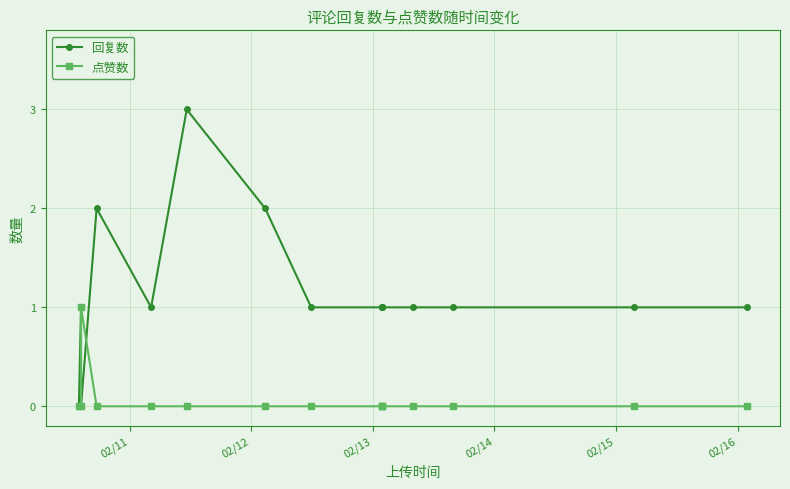

What is the highest value of the 回复数 series?

3